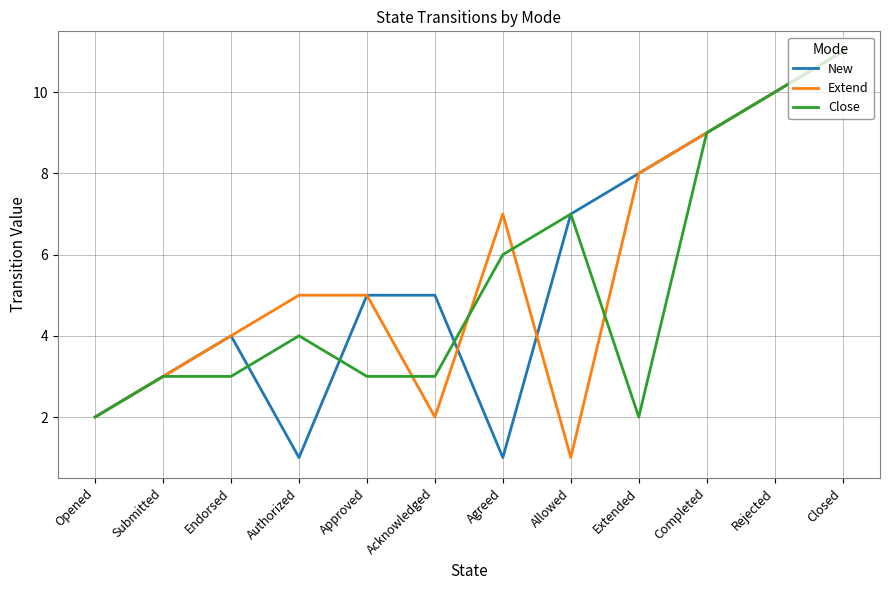

Which category has the highest value across all series?

Closed